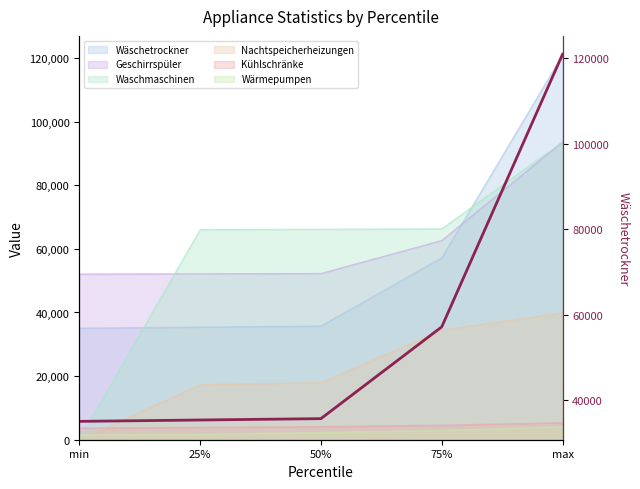

The value at min is 56770.0. True or false?

False